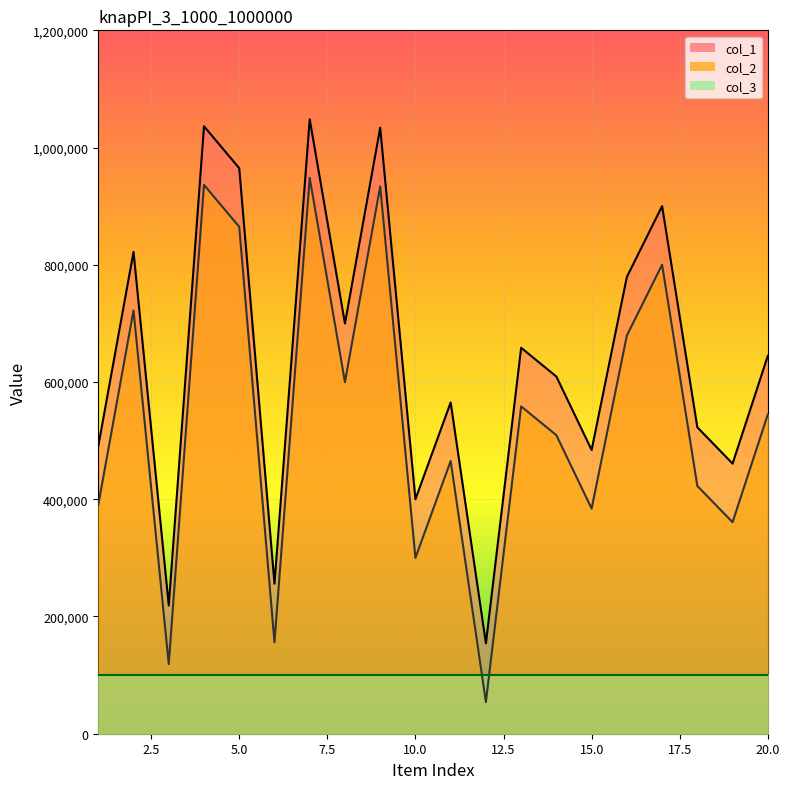

List the series in order of their peak value, lowest first.

col_3, col_2, col_1